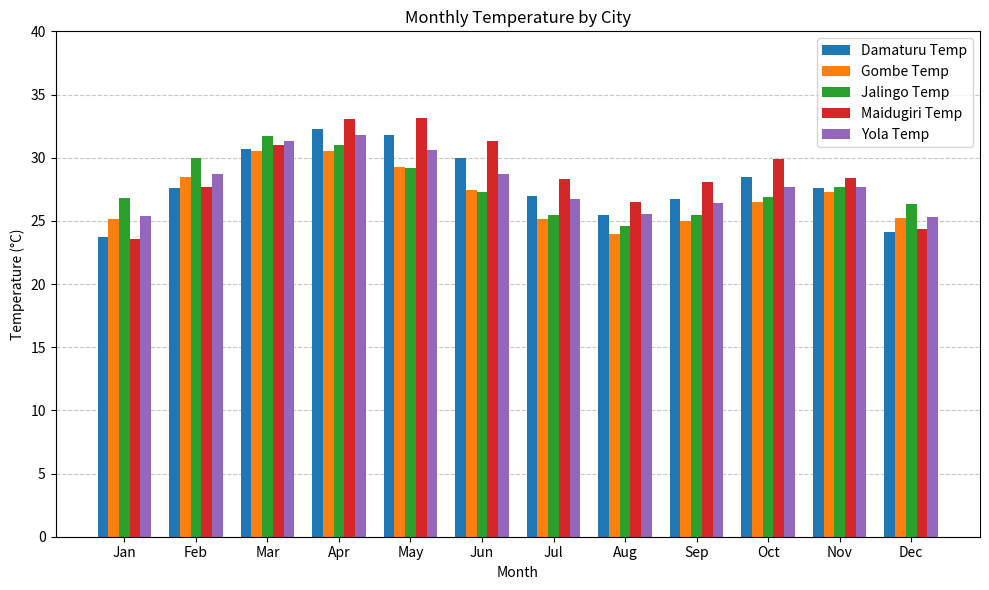

Count the number of categories in the chart.

12